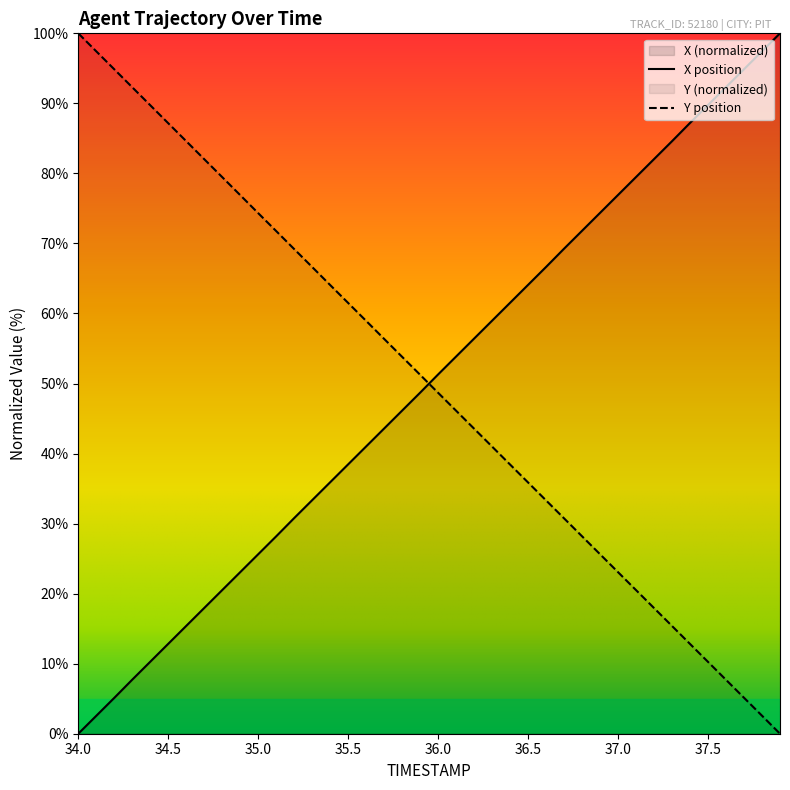

The Y series shows 10.7 at 37.2. True or false?

False